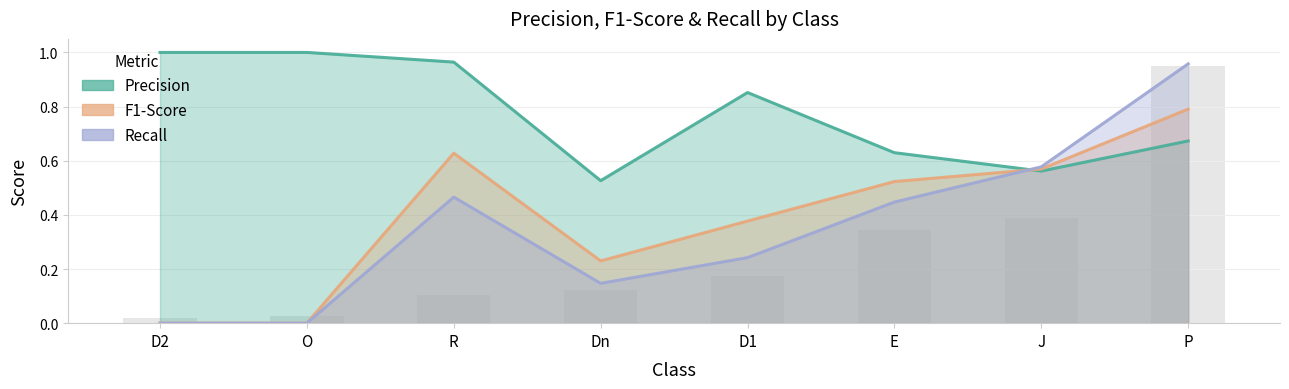

Which has a higher value, J or P?

P